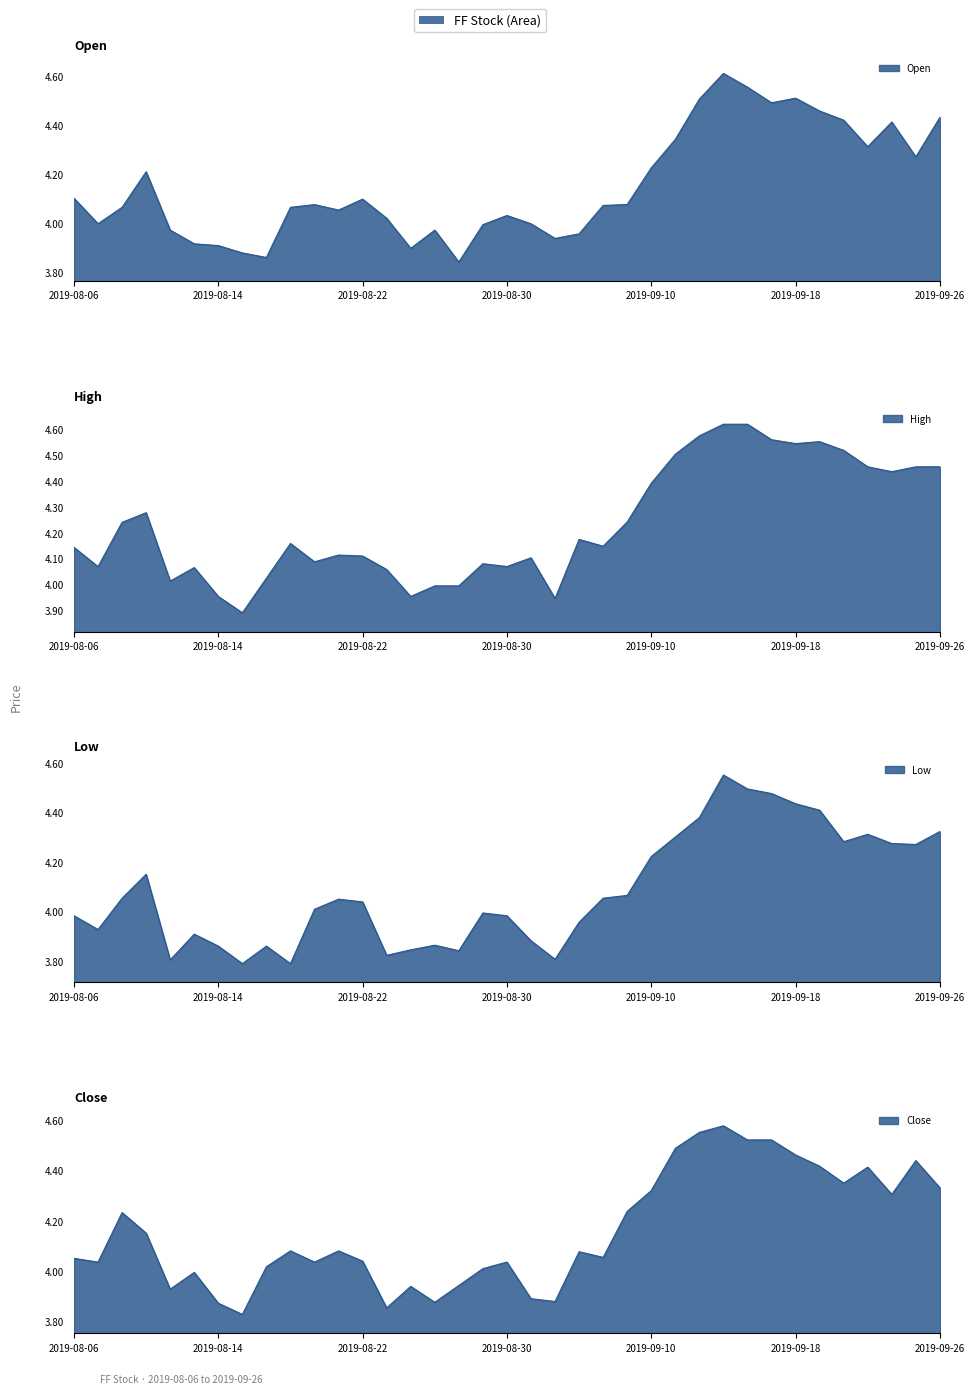

What is the sum of the Open values at 27 and 9?

8.7